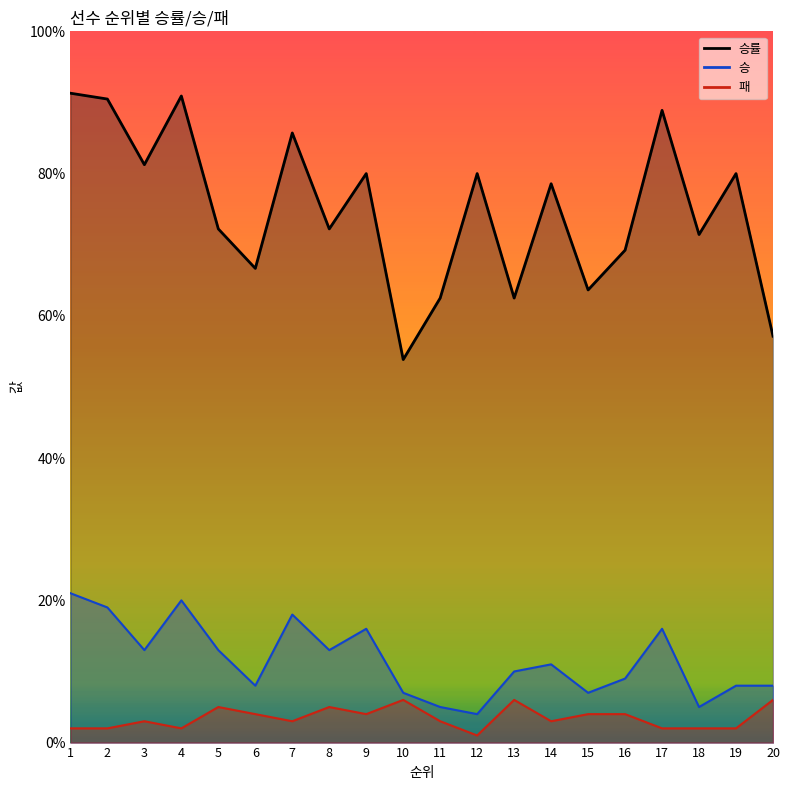

In 승, how many points are lower than both neighbors (excluding endpoints)?

6